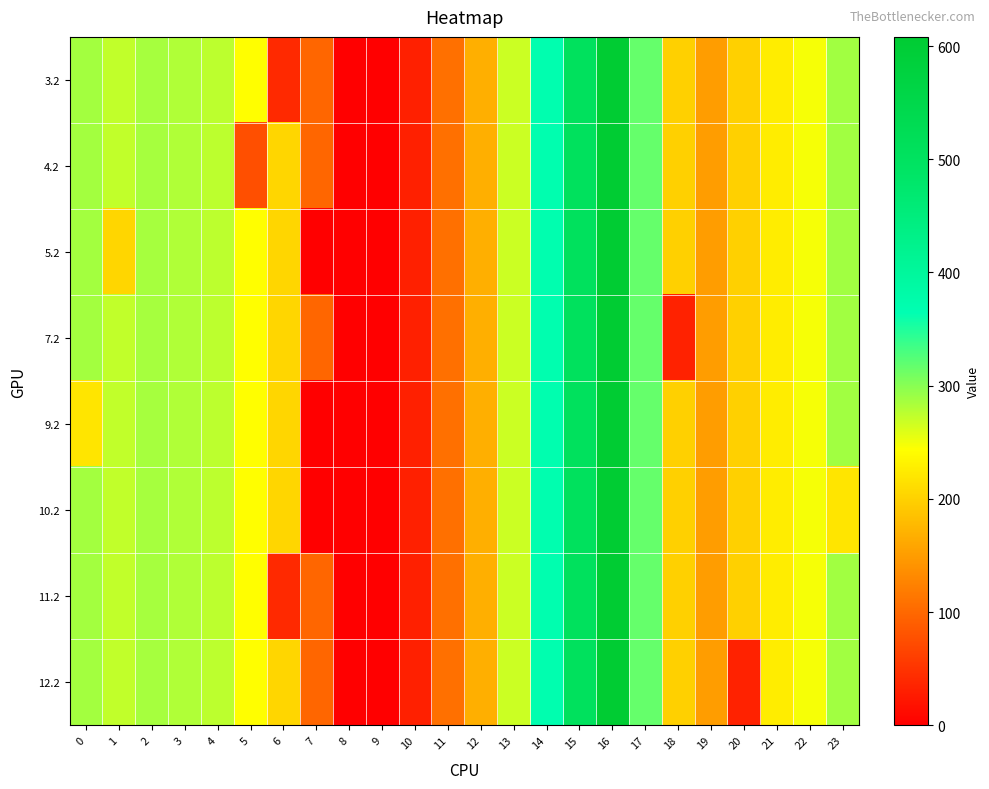

Rank the series by their maximum value, from highest to lowest.

3.2, 4.2, 5.2, 7.2, 9.2, 10.2, 11.2, 12.2